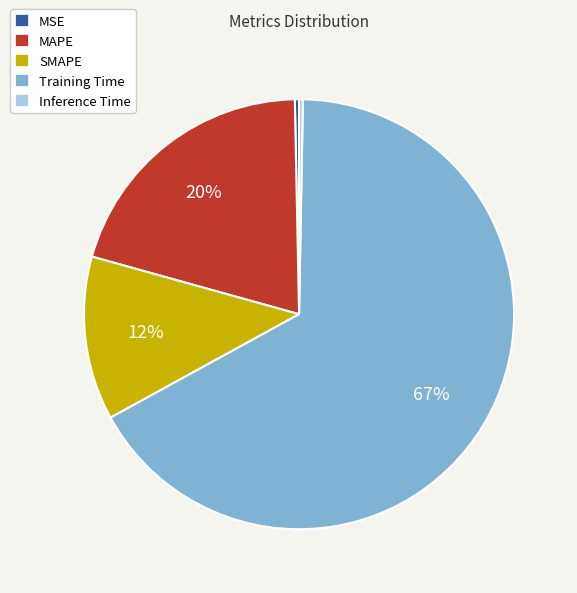

True or false: MSE accounts for 0% of the total.

True